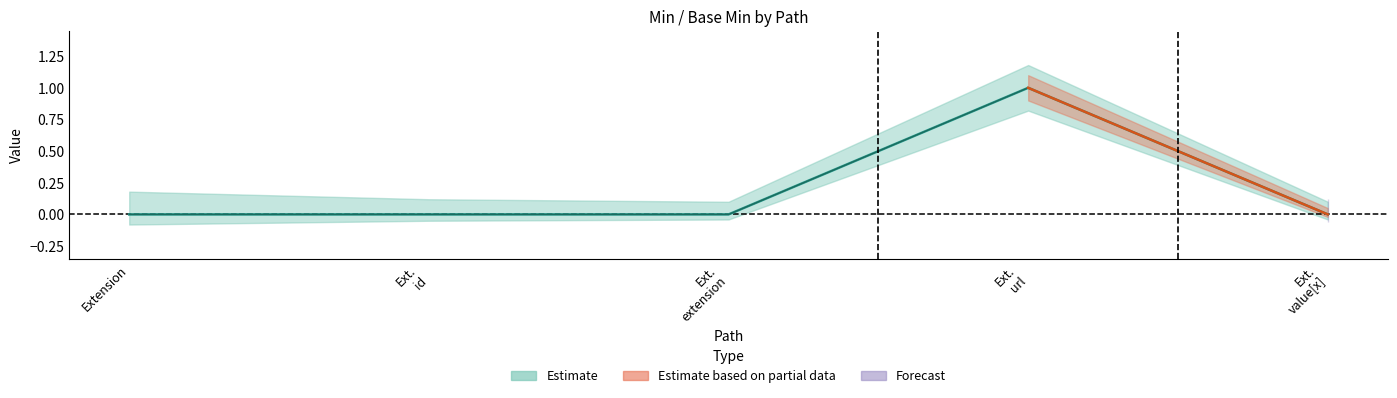

Where is the first local maximum for Min?

Ext. url